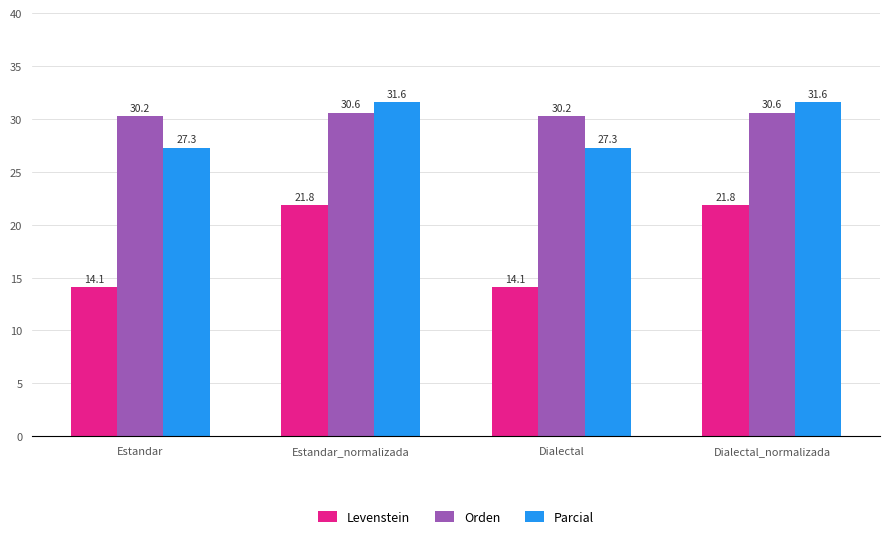

Reading right to left, what are all the values shown in this chart?

Levenstein: 21.8	14.1	21.8	14.1
Orden: 30.6	30.2	30.6	30.2
Parcial: 31.6	27.3	31.6	27.3